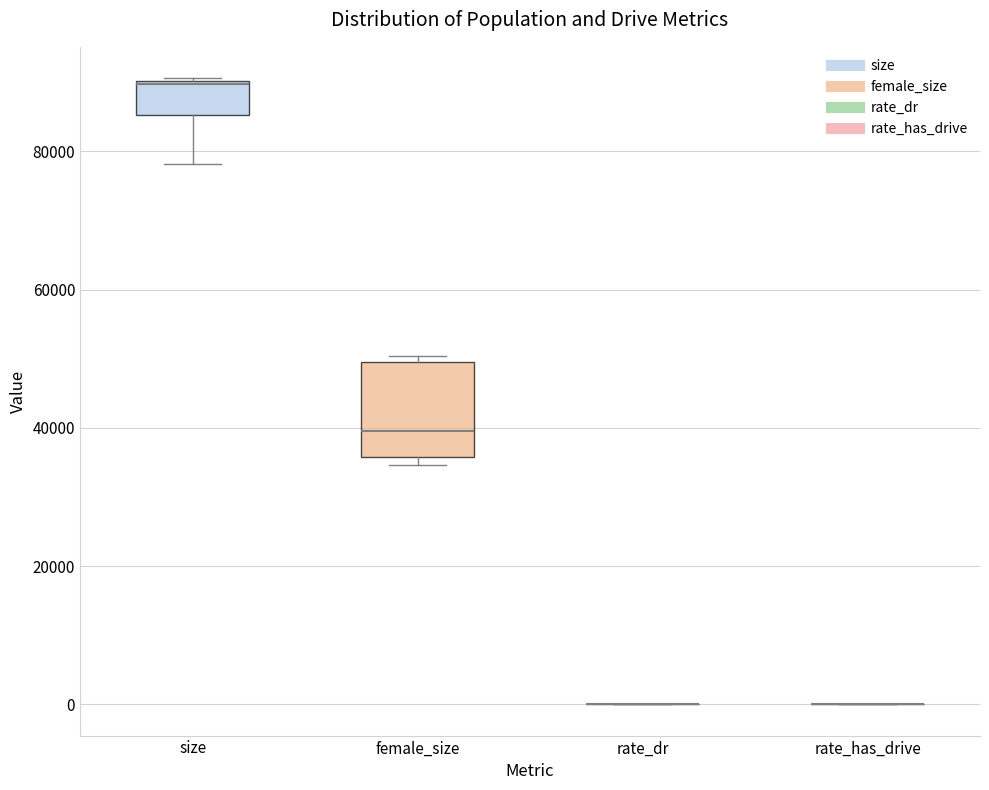

Where is the upper edge of the box for size on the y-axis? The values are not printed on the chart, so give them approximately, as read against the axis.

90000